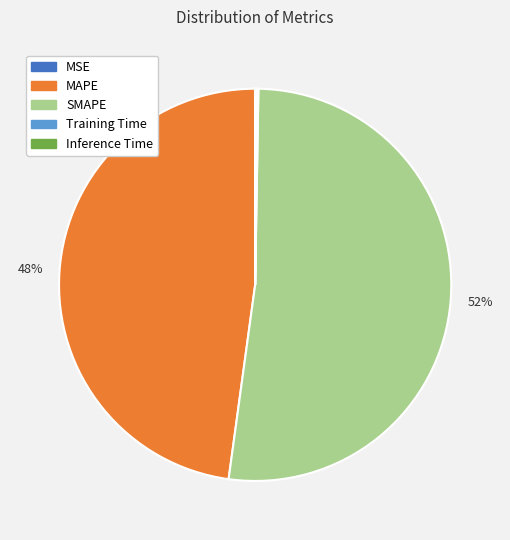

Which slice is the largest?

SMAPE